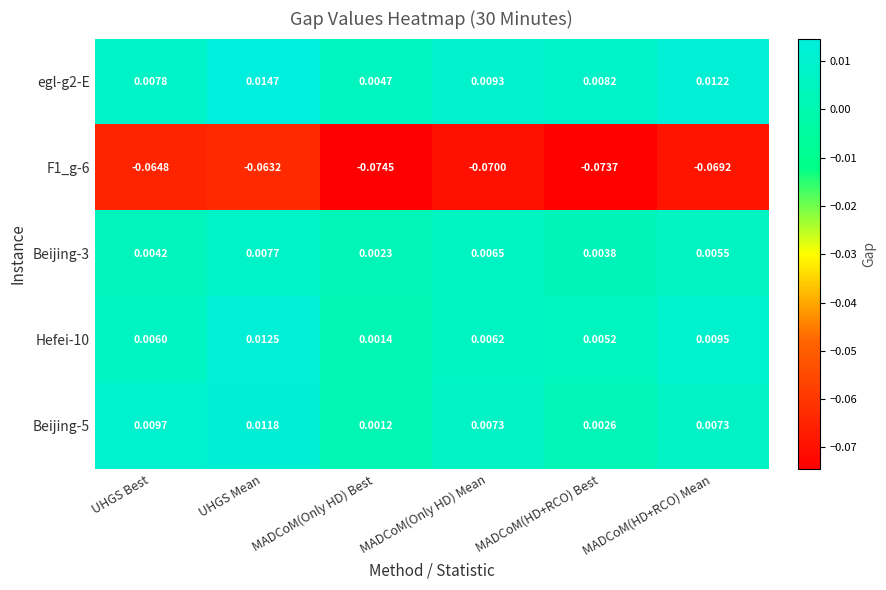

At which category is the sum across all series the highest?

UHGS Mean